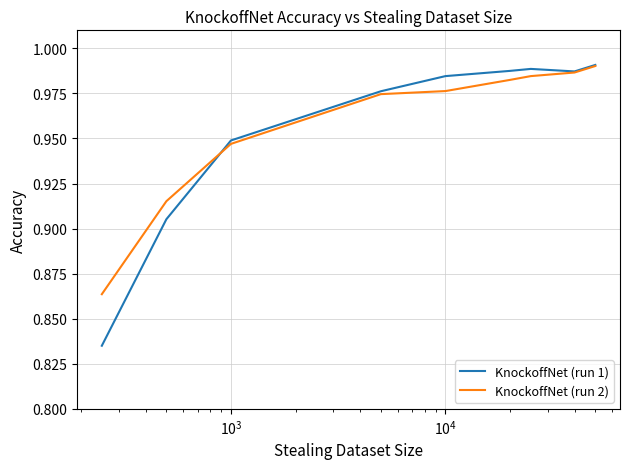

Does the chart display data point markers on the line(s)?

No